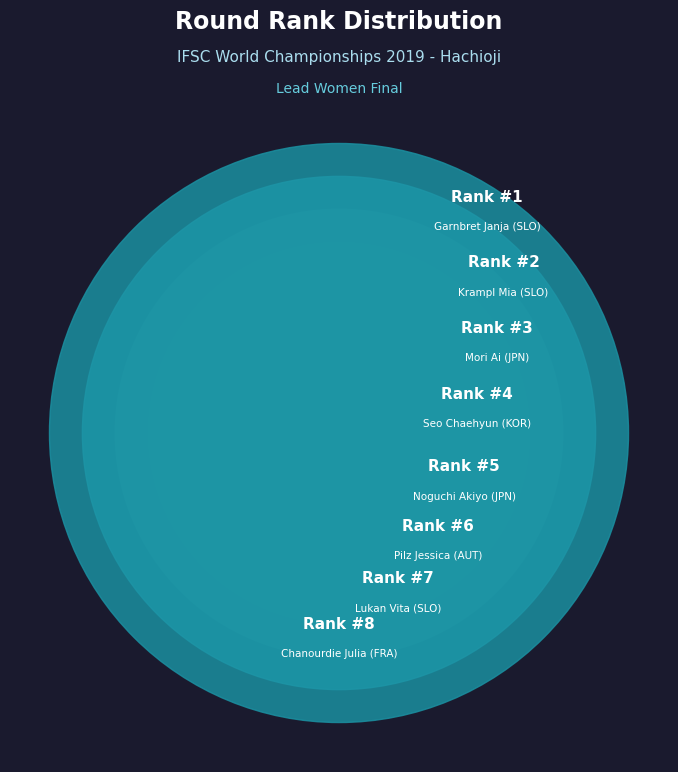

How many slices are in this pie chart?

8